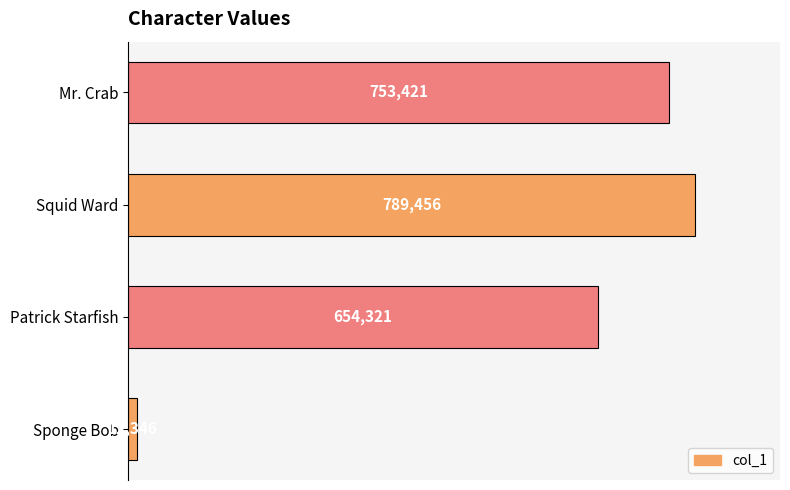

What is the greatest value displayed?

789456